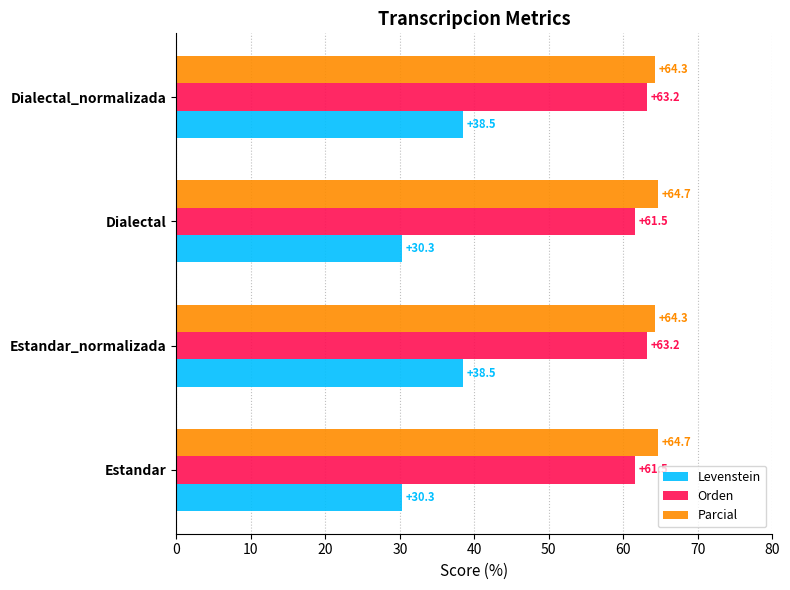

Which series has the largest total across all categories?

Parcial